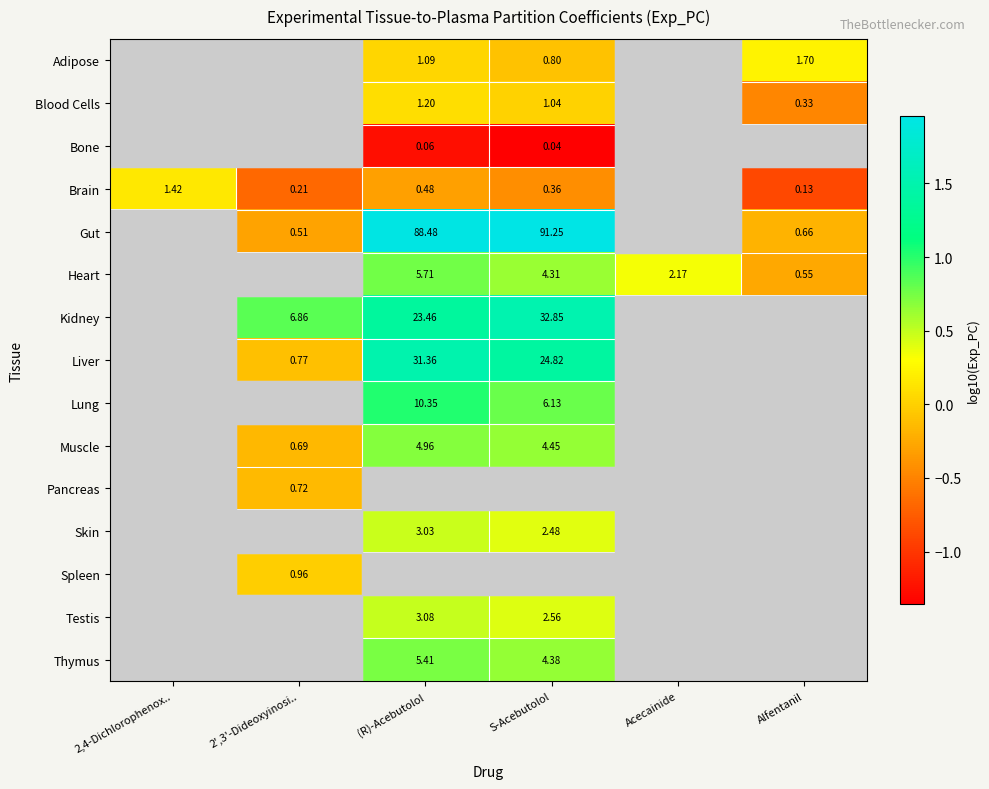

Where does the Gut series first go above 1?

(R)-Acebutolol